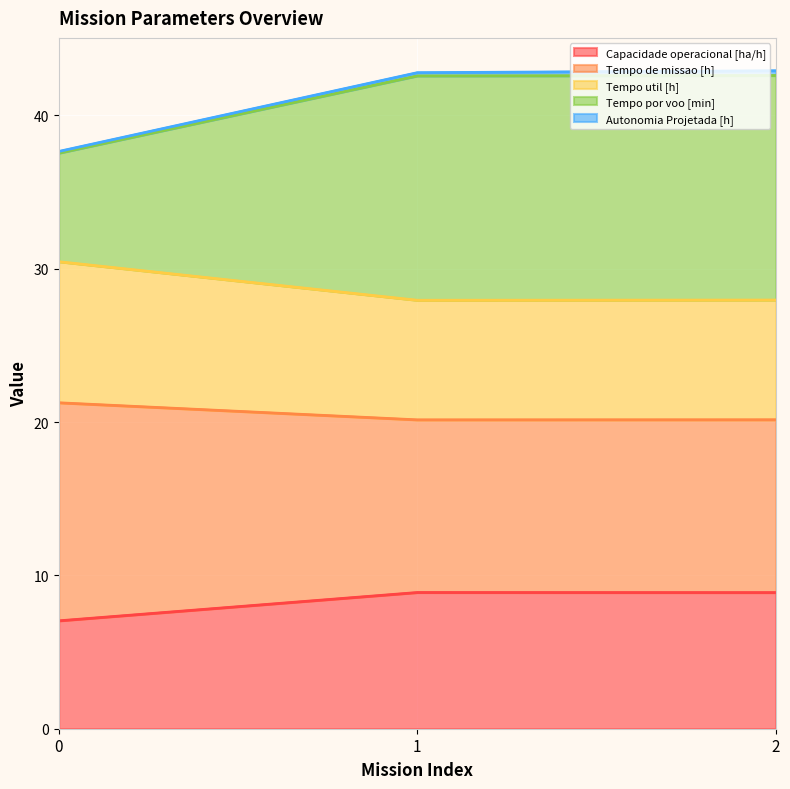

Does the chart display data point markers on the line(s)?

No